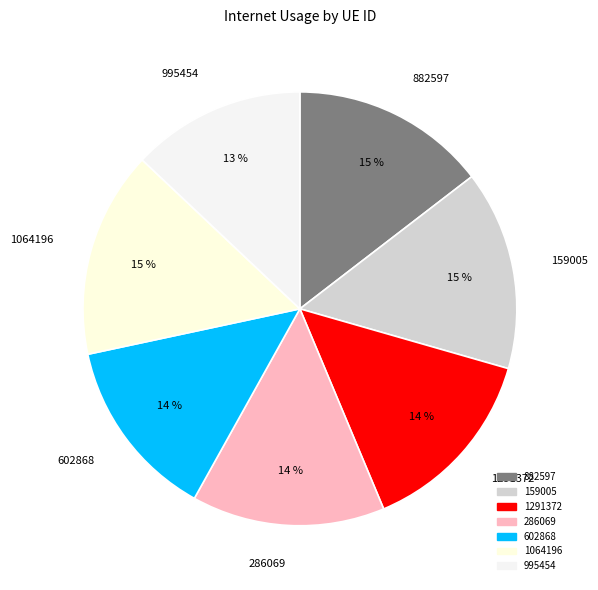

How many segments does this pie chart have?

7